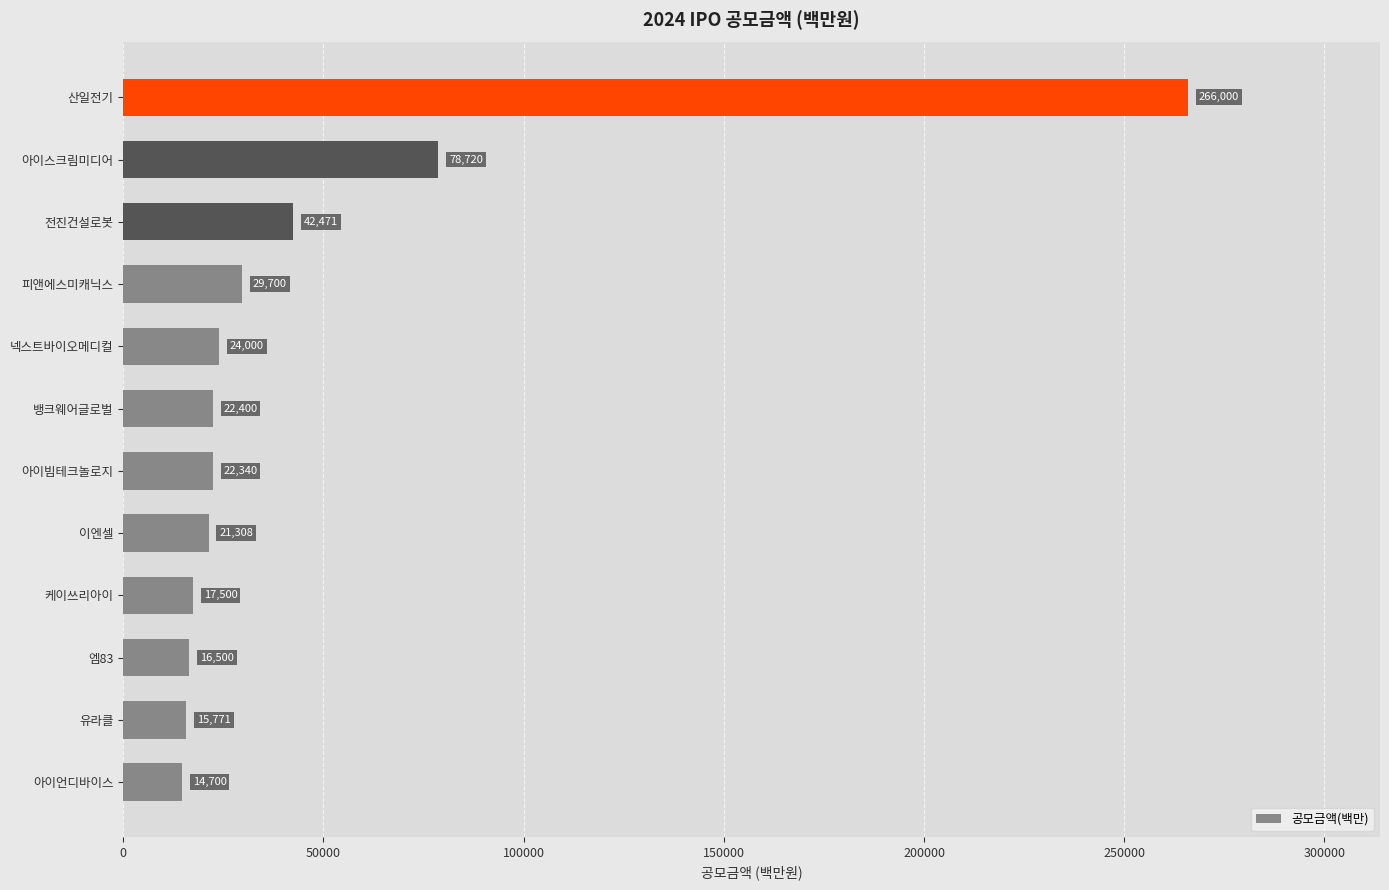

What is the change in value from 엠83 to 산일전기?

+249500